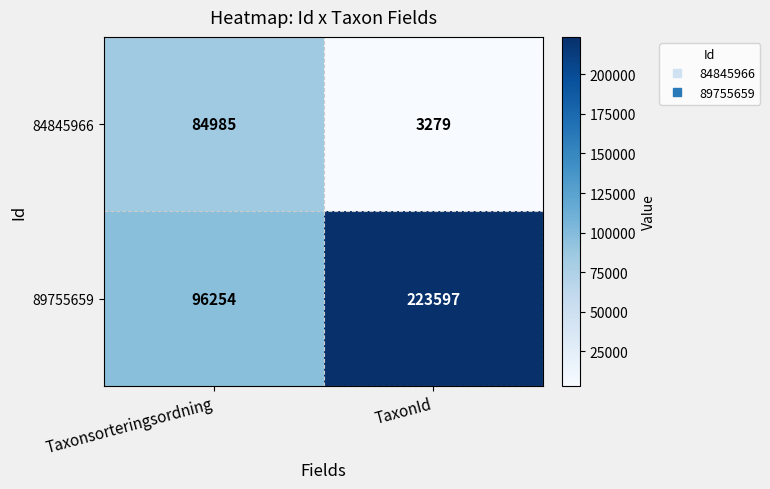

Which series has the largest total across all categories?

89755659